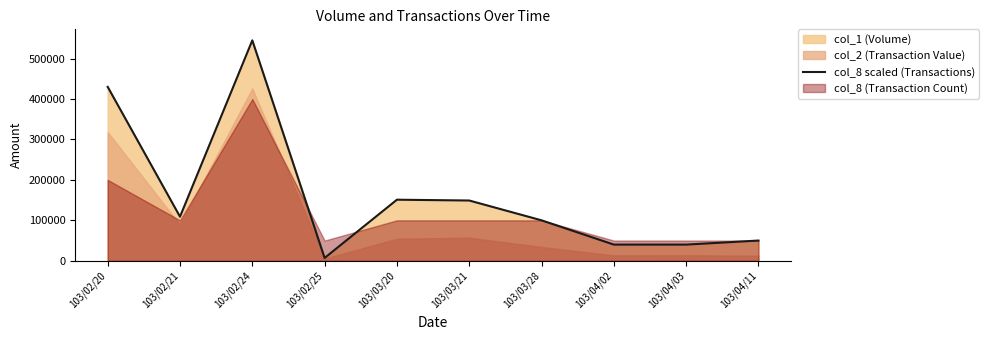

Reading right to left, what are all the values shown in this chart?

103/04/11=50000	103/04/03=40000	103/04/02=40000	103/03/28=100000	103/03/21=149000	103/03/20=151000	103/02/25=7000	103/02/24=545000	103/02/21=109000	103/02/20=430000